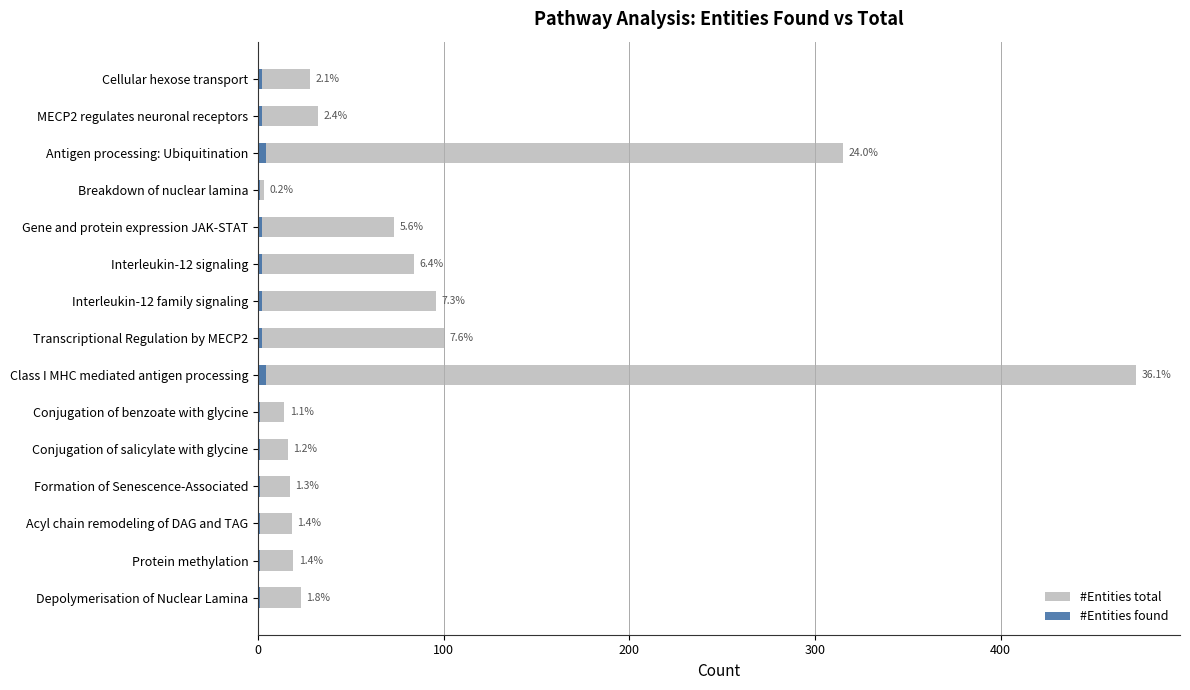

Count the number of categories in the chart.

15